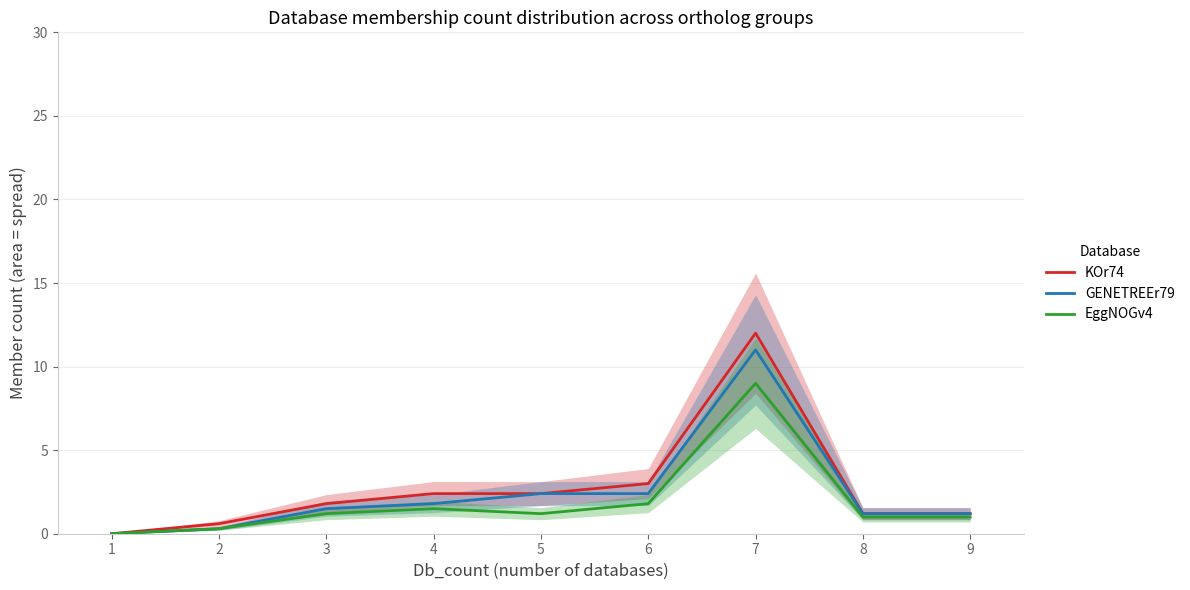

How many data points does each series have?

9